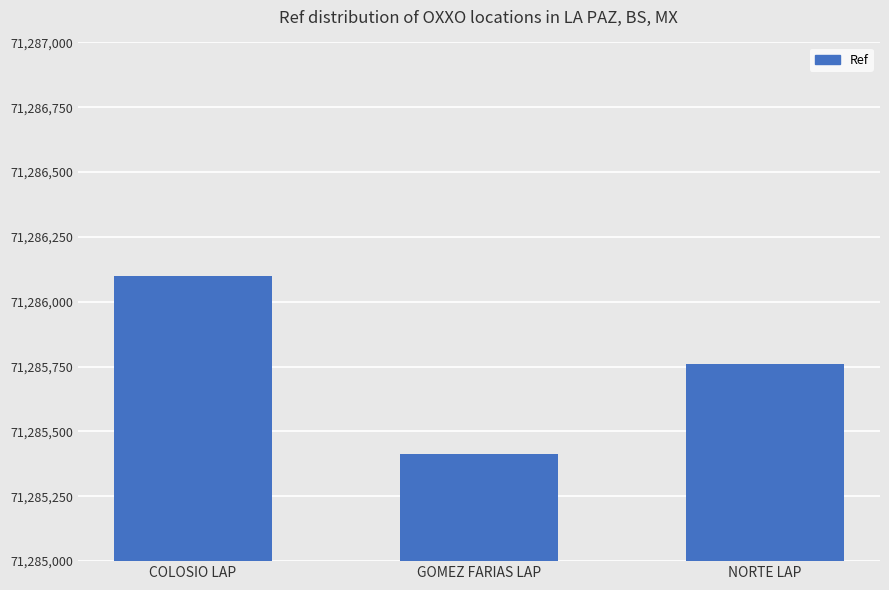

What position from the left is NORTE LAP?

3